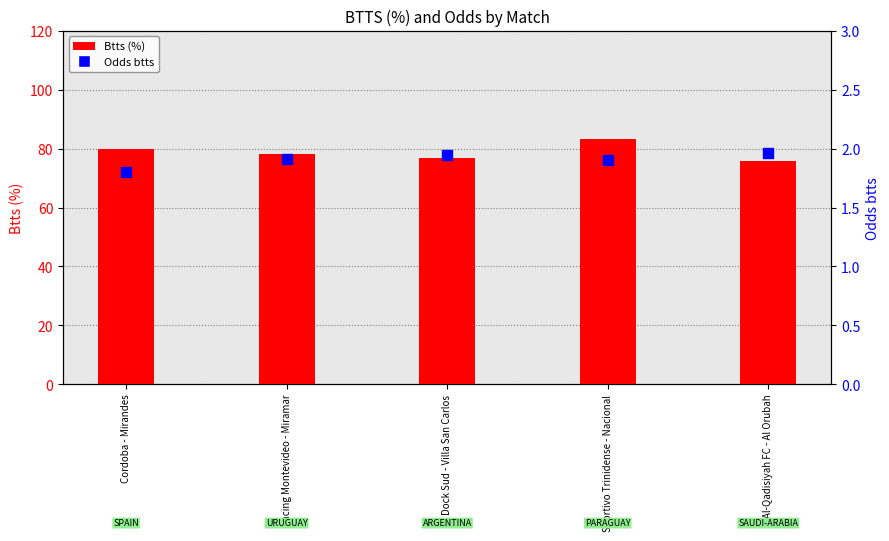

Which series reaches the minimum Y coordinate?

Odds btts